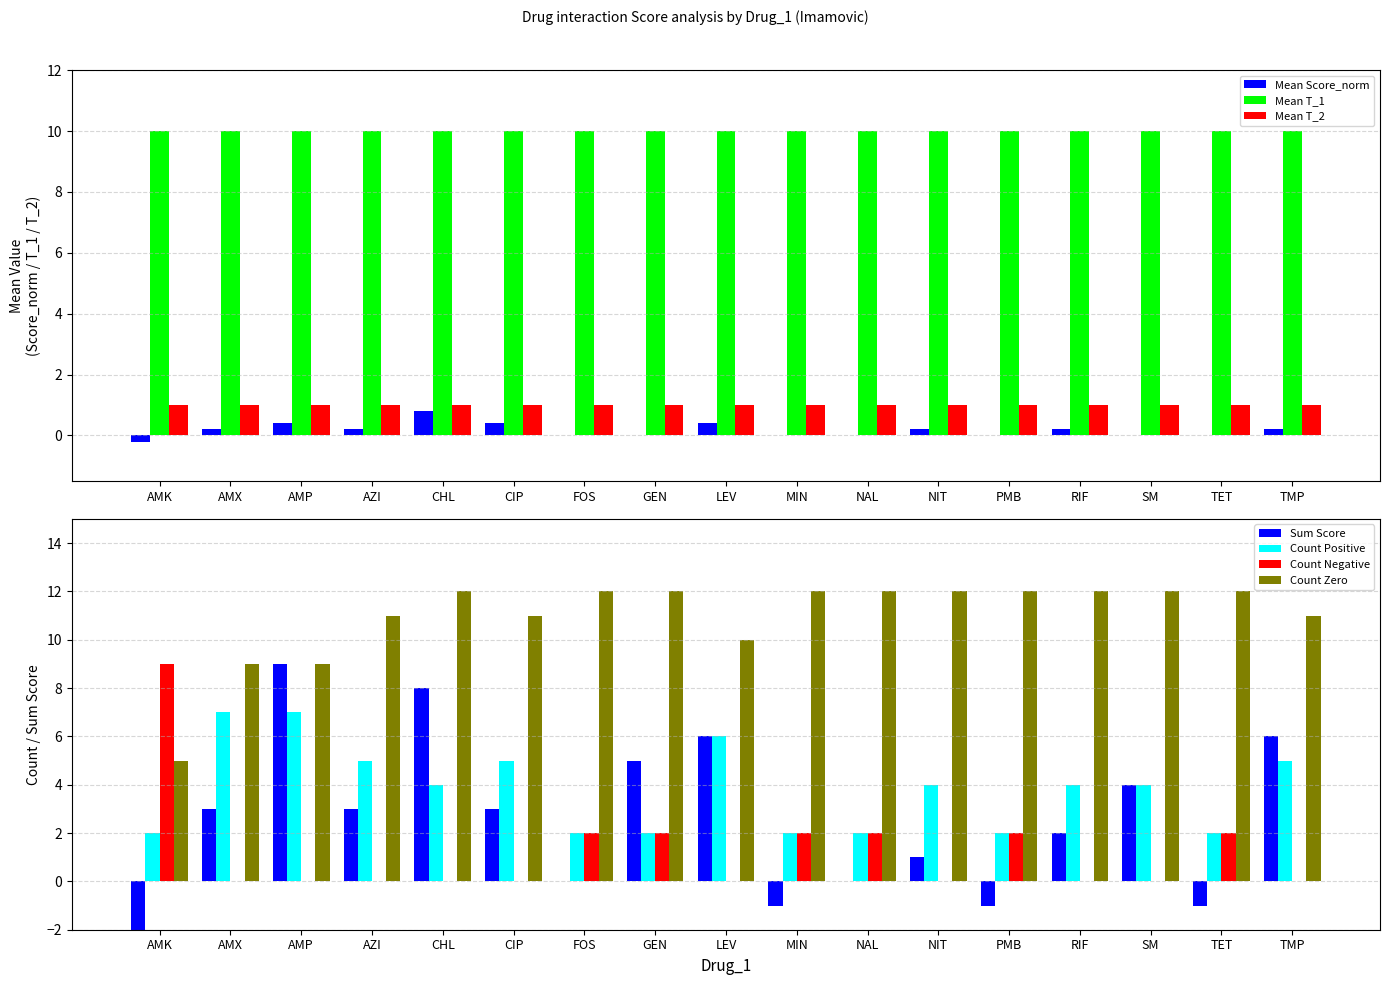

What is the difference between the highest and lowest values at RIF?

9.8